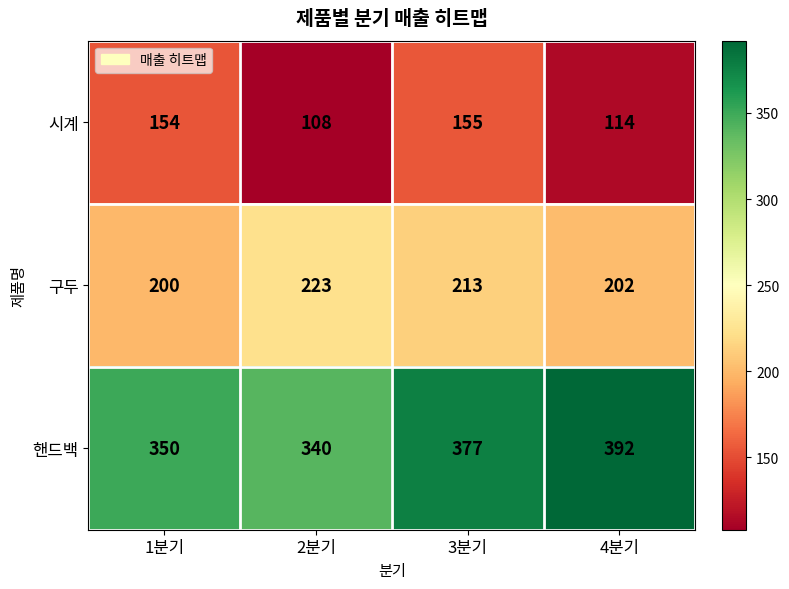

At which category does the chart reach its minimum across all series?

2분기